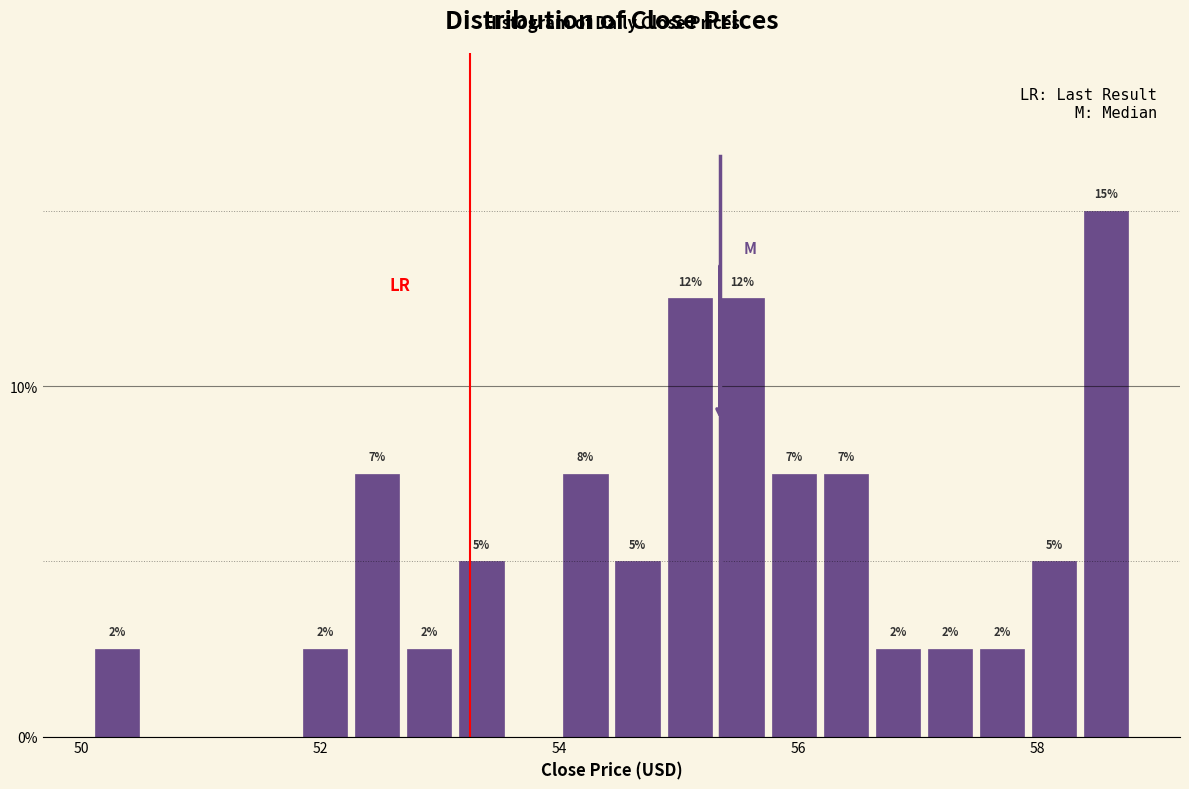

Read against the x-axis, roughly where is the centre of the tallest bar?

58.6